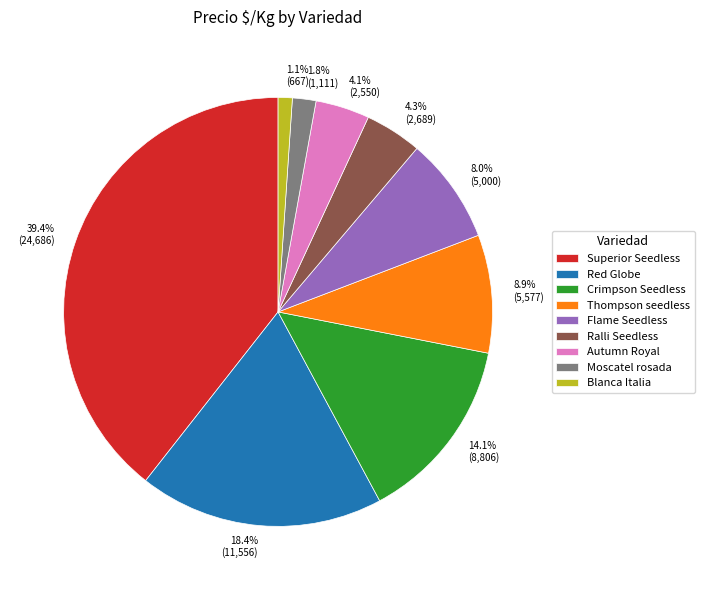

Does any single category account for the majority?

No